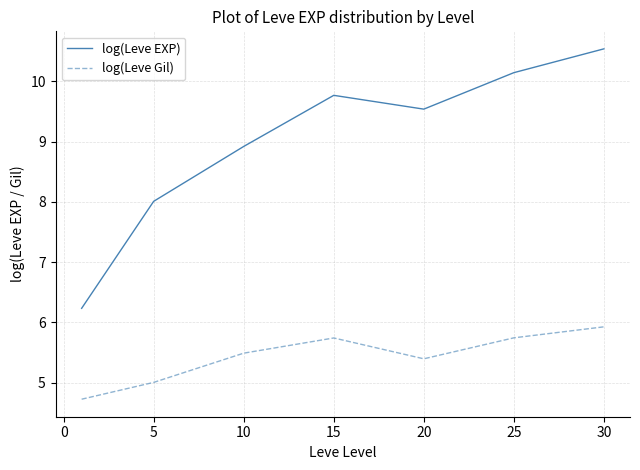

Which series has the largest total across all categories?

log(Leve EXP)